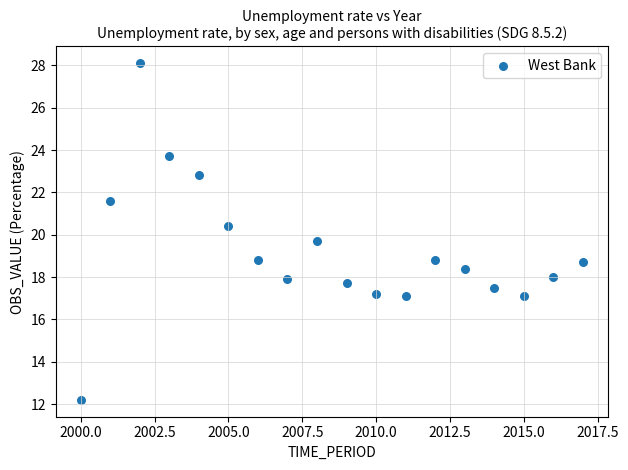

What is the range of Y values (max minus min)?

15.9